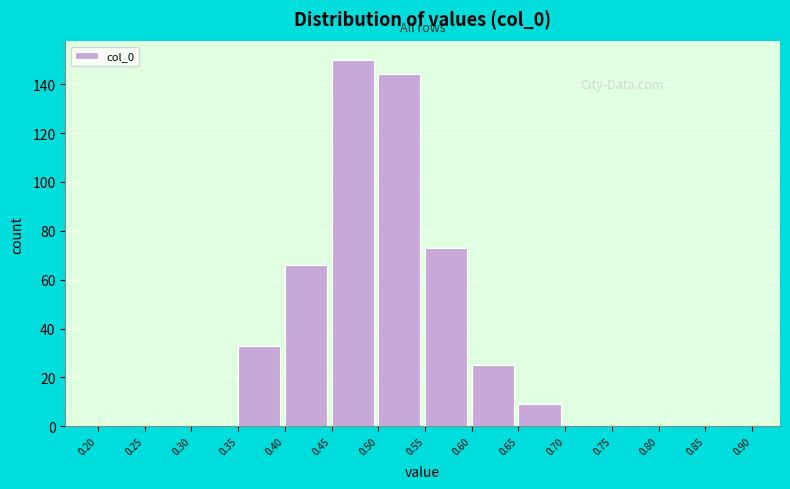

Which range on the x-axis has the tallest bar?

0.45 to 0.50